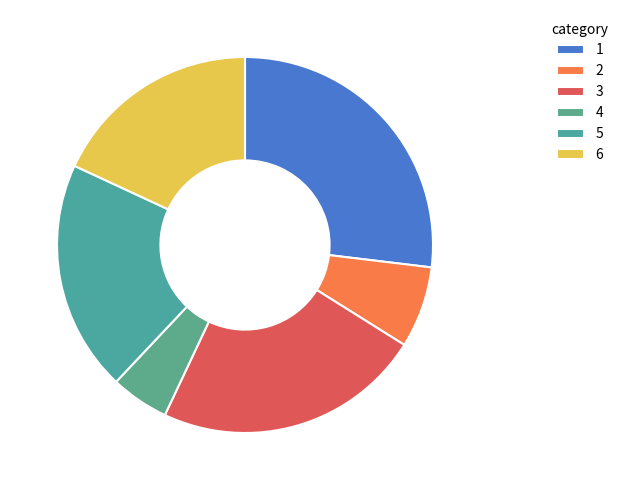

Rank the categories by value from highest to lowest.

1, 3, 5, 6, 2, 4